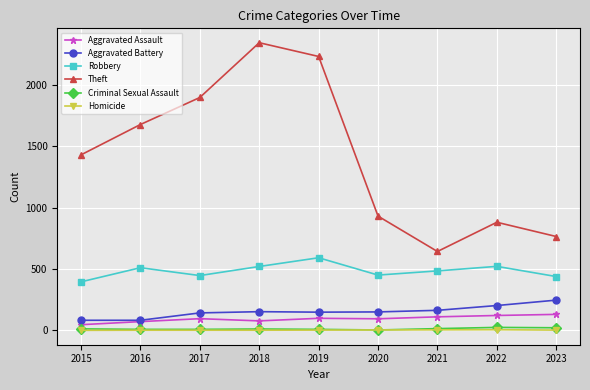

True or false: Theft has a value of 930 at 2020.

True